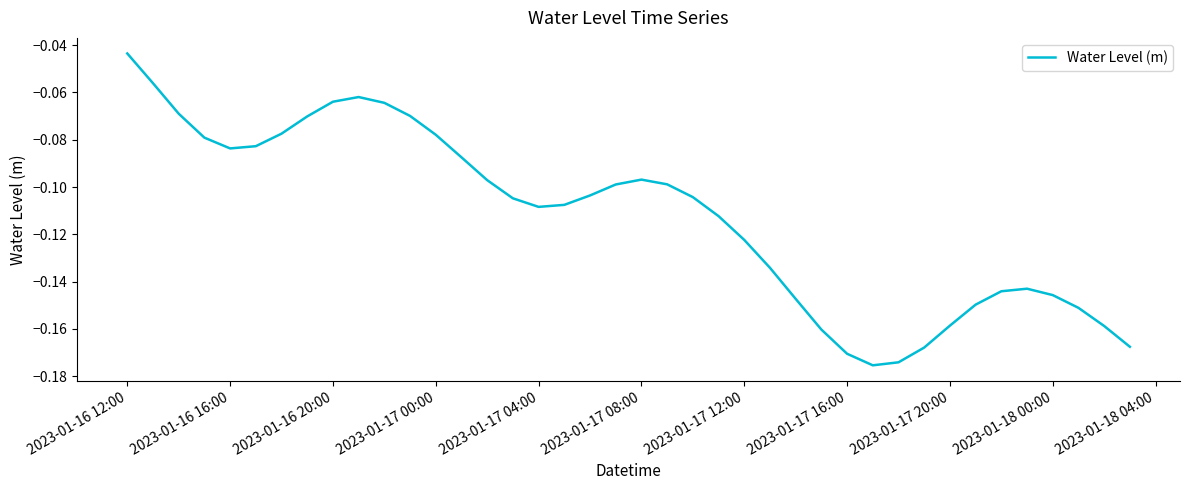

Which label corresponds to the largest value in the chart?

2023-01-16 12:00